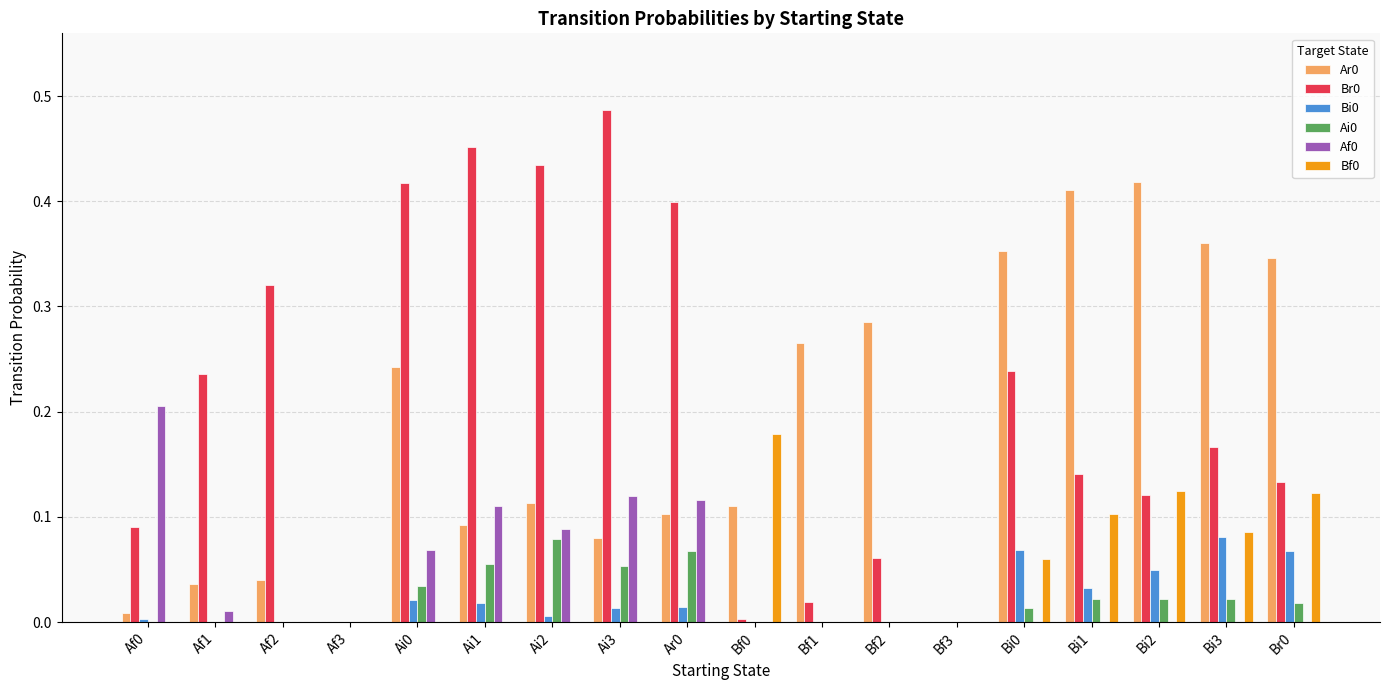

Which category has the highest value across all series?

Ai3